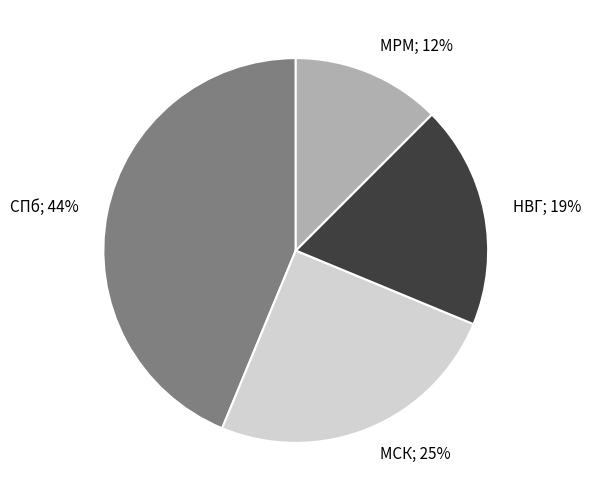

Does any single category account for the majority?

No